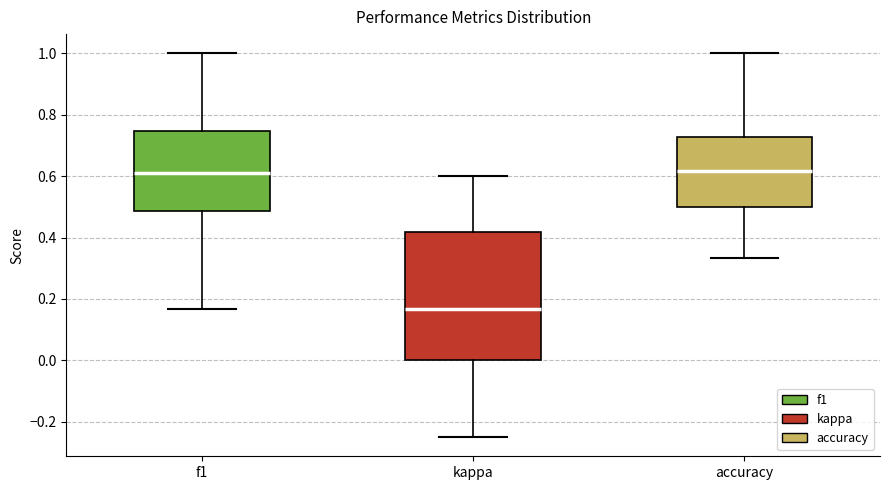

Where does the lower whisker of the box for f1 end on the y-axis? The values are not printed on the chart, so give them approximately, as read against the axis.

0.16